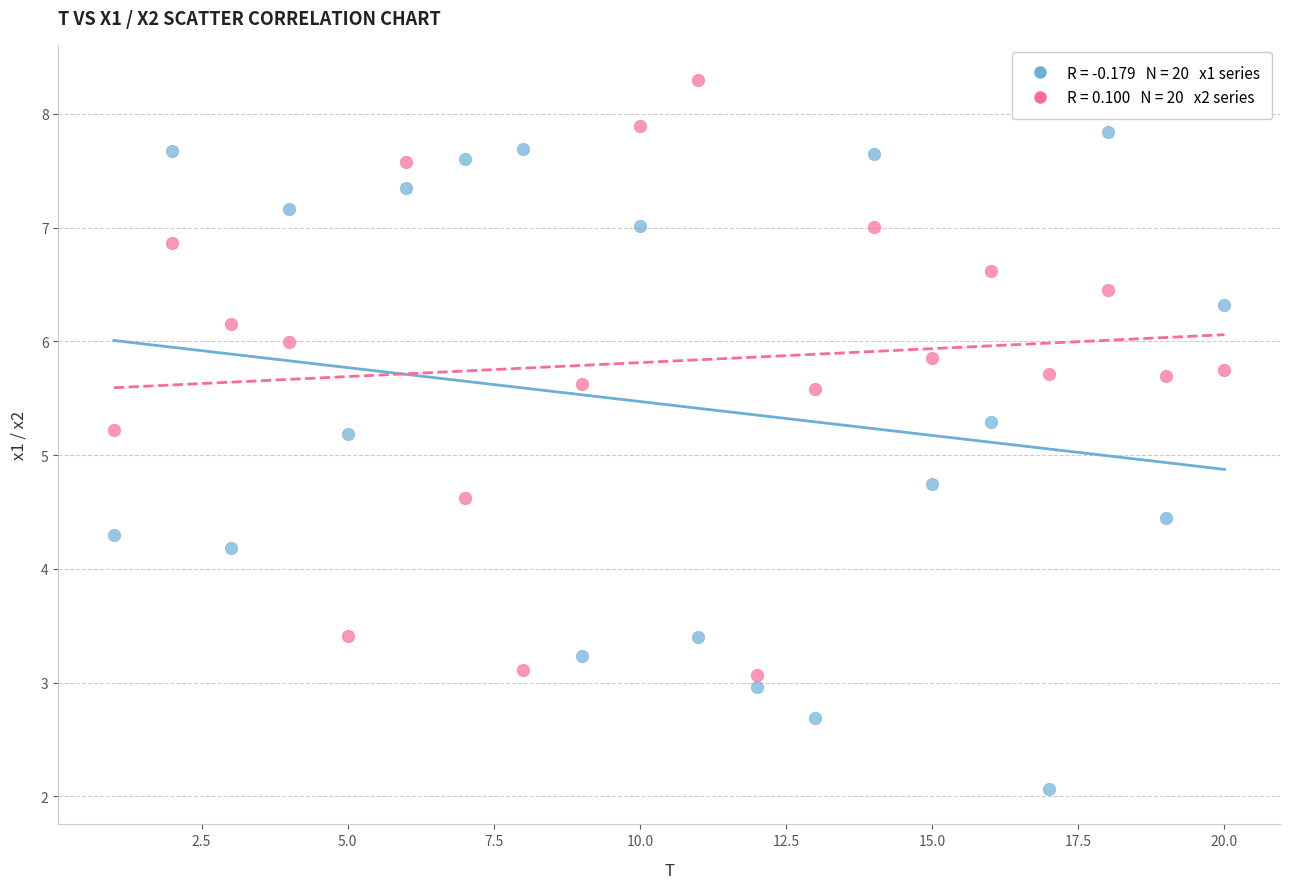

Across all data points, what is the range of X values (max minus min)?

19.0